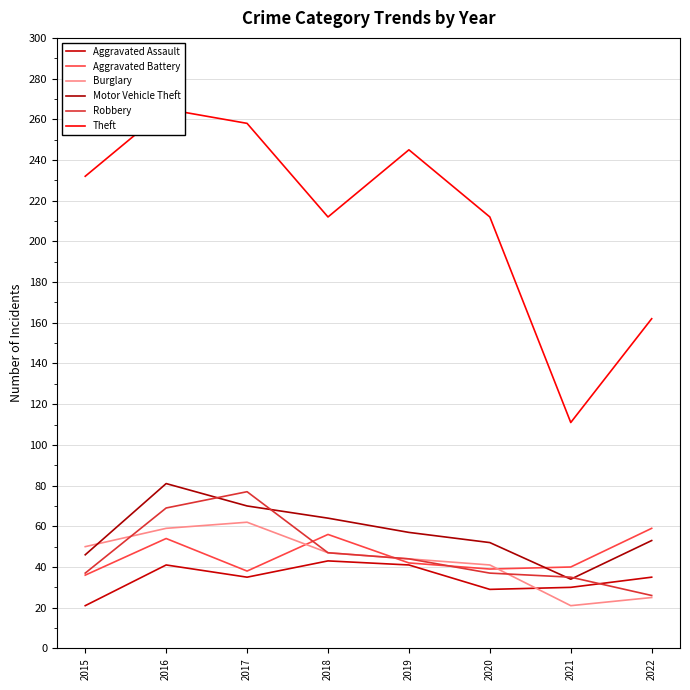

Which label corresponds to the smallest value in the chart?

2015